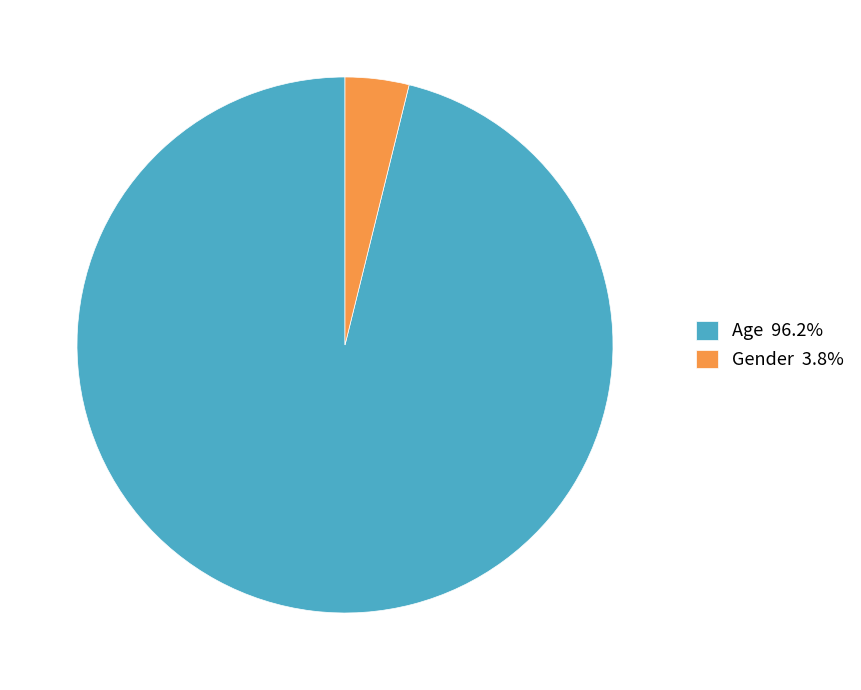

Which slice is the largest?

Age